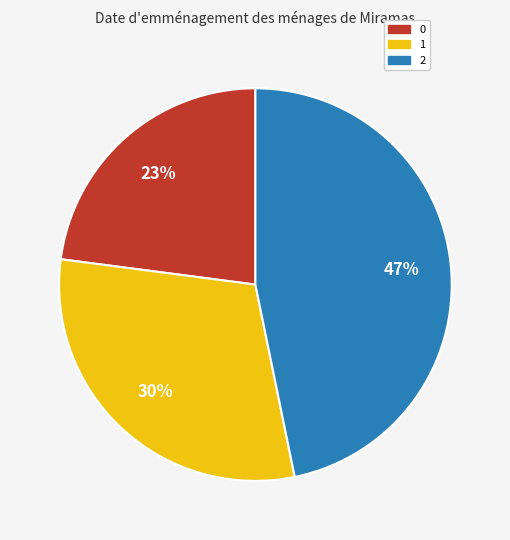

What is the ratio of the value at 0 to the value at 1?

0.8